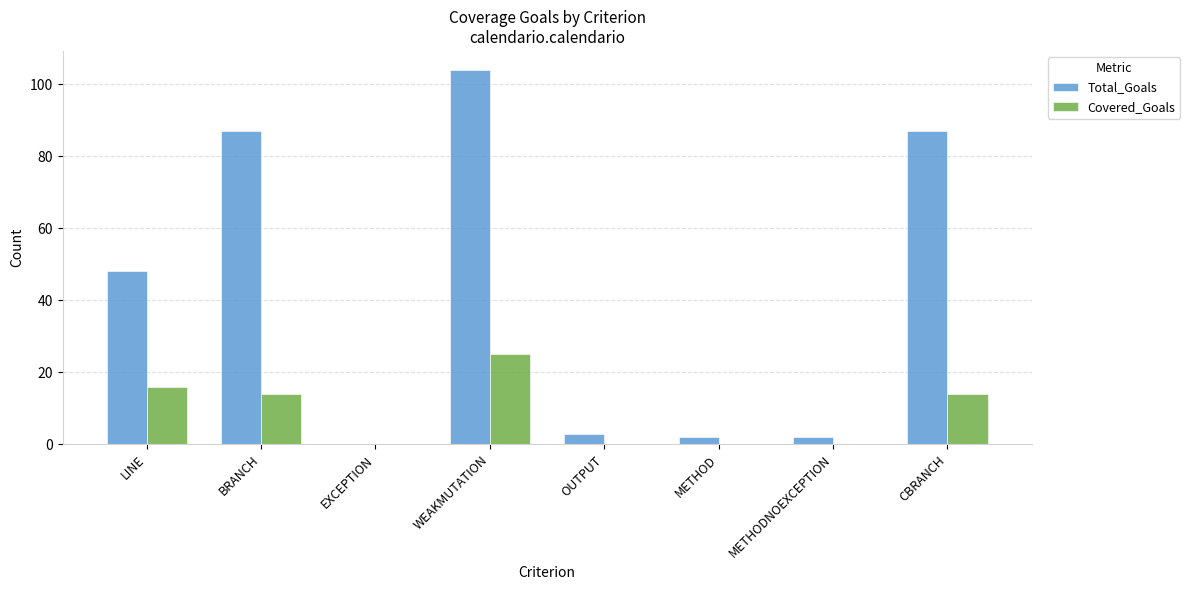

The Covered_Goals series shows 25 at WEAKMUTATION. True or false?

True